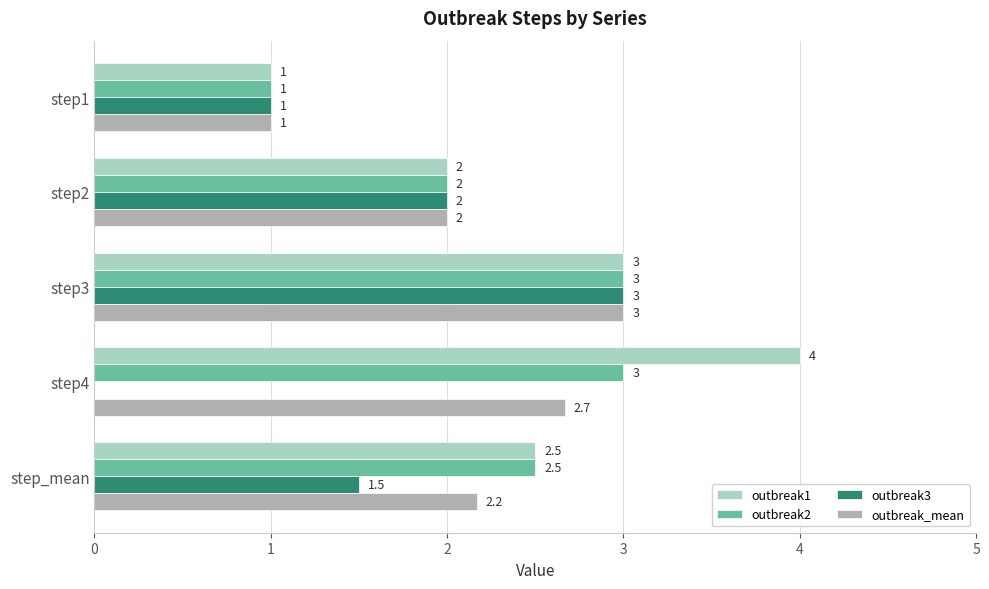

What is the maximum value for outbreak_mean?

3.0